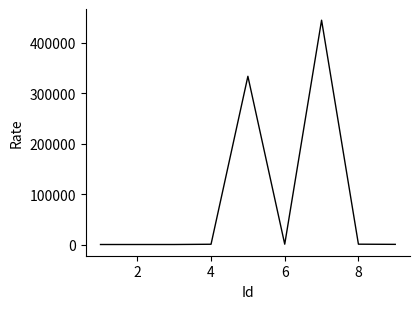

What is the difference between the maximum and minimum values?

444412